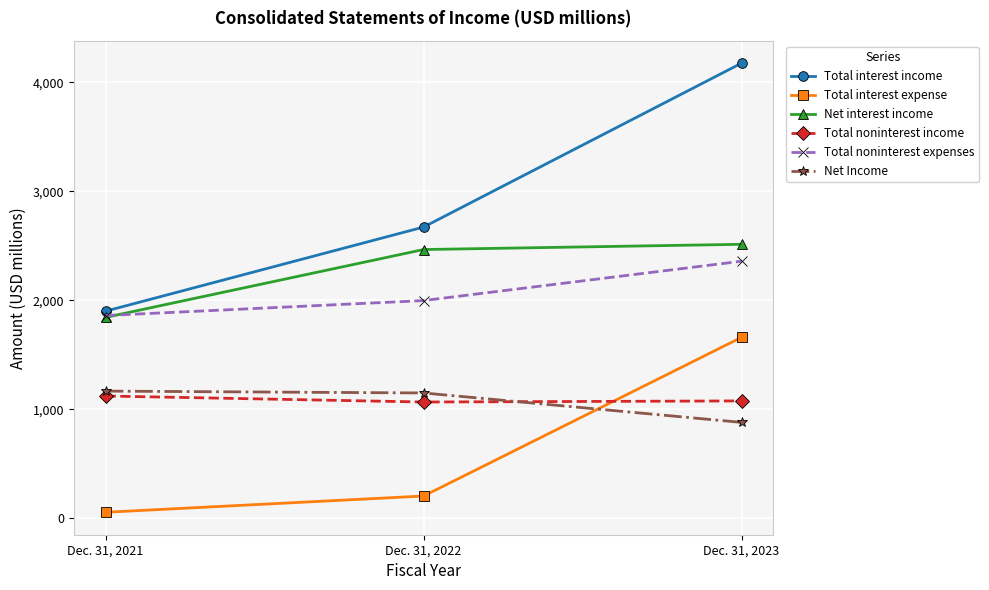

Count the number of data series in this chart.

6